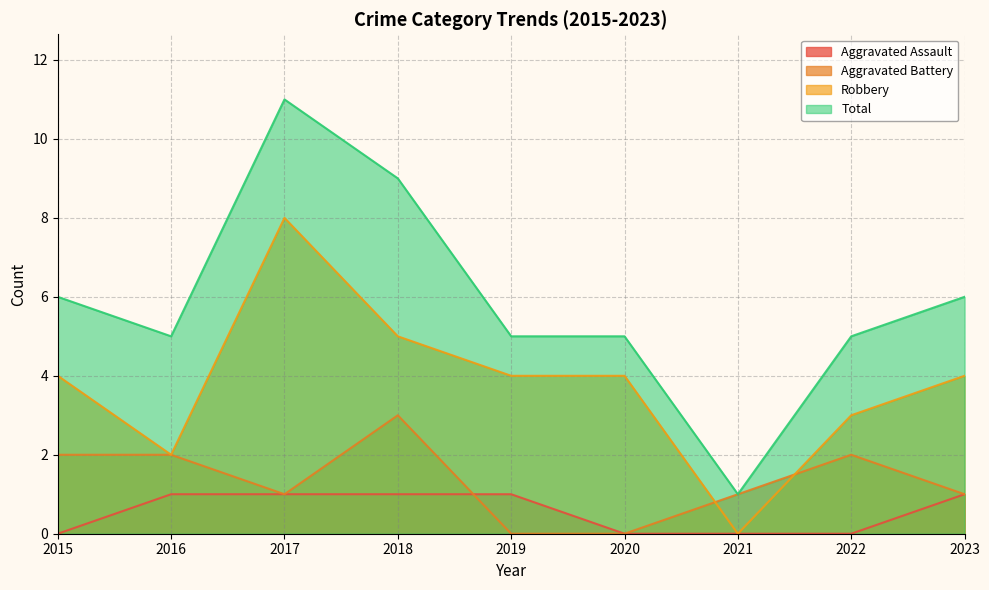

Which has a higher value, 2021 or 2022?

2021